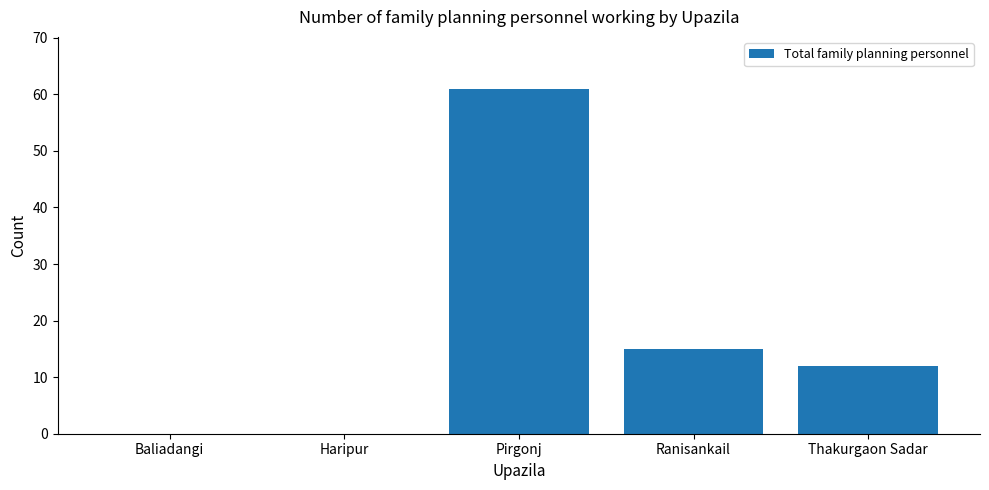

What is the sum of all values?

88